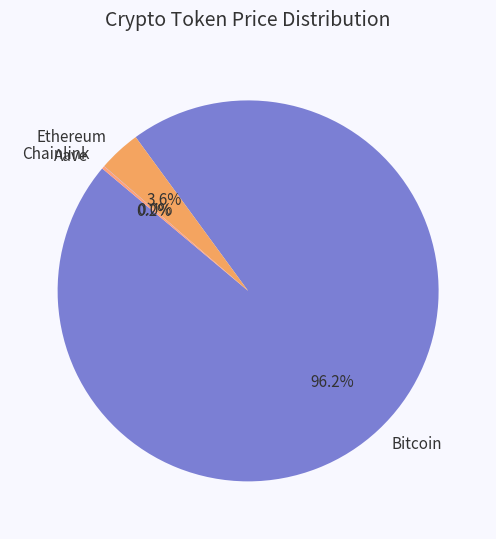

The Ethereum slice represents 4% of the pie. True or false?

True